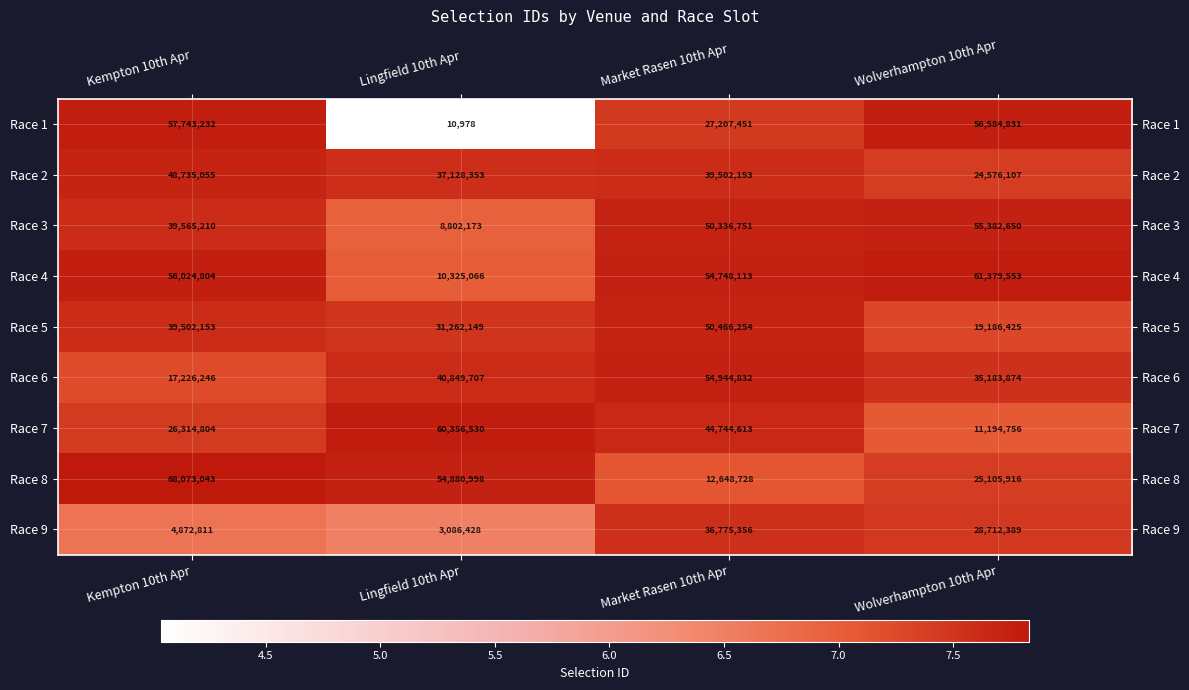

Which category has the highest value across all series?

Kempton 10th Apr